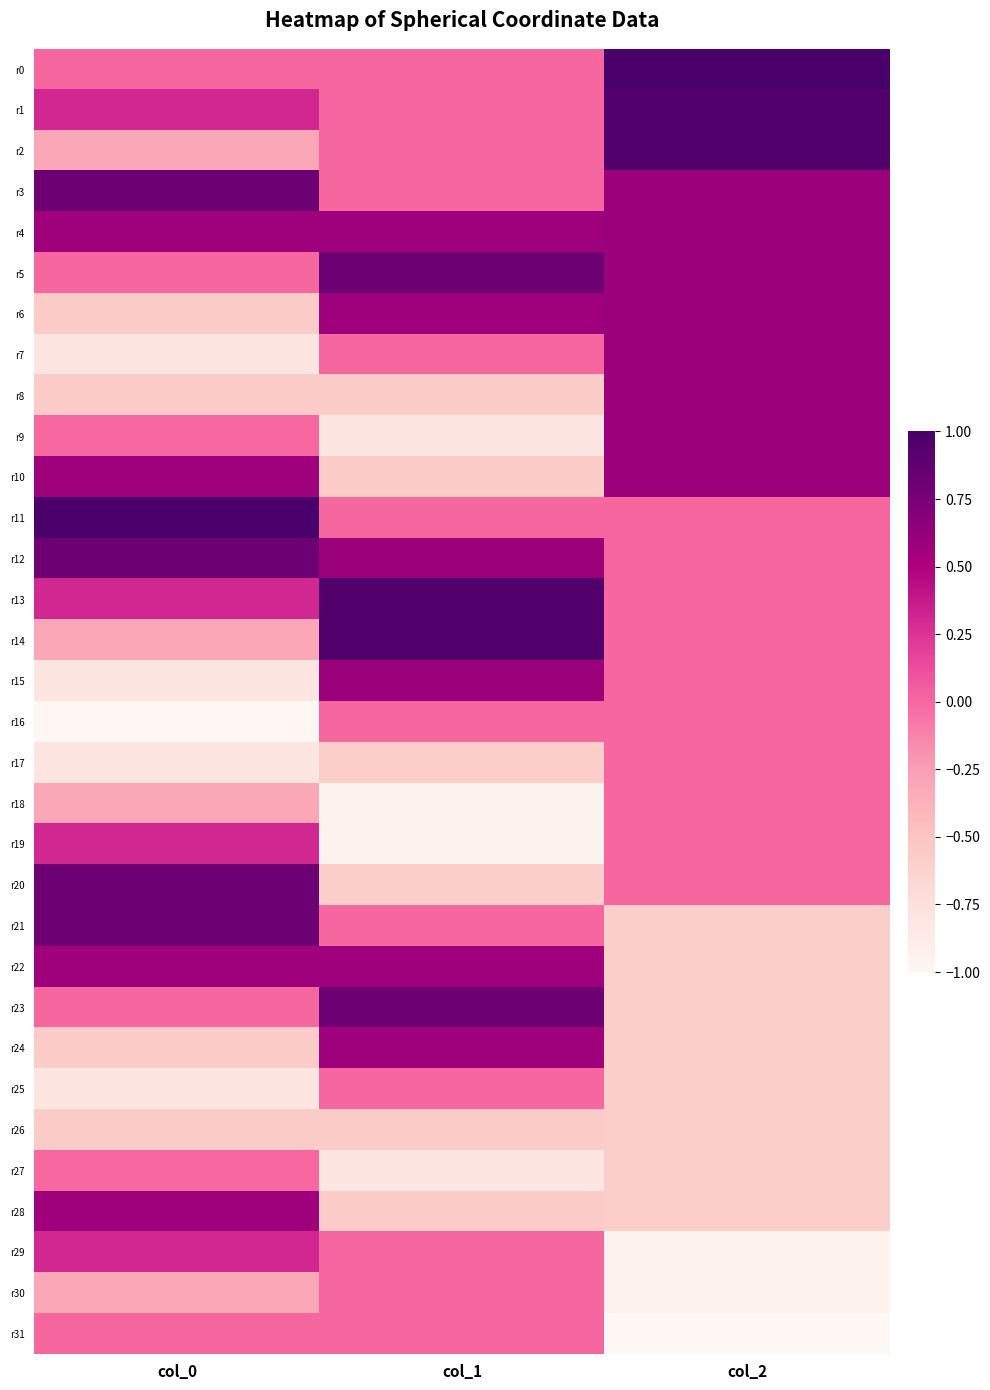

Reading left to right, extract all data points from this chart.

r0: col_0=0.0	col_1=0.0	col_2=1.0
r1: col_0=0.3	col_1=0.0	col_2=1.0
r2: col_0=-0.3	col_1=0.0	col_2=1.0
r3: col_0=0.8	col_1=0.0	col_2=0.6
r4: col_0=0.6	col_1=0.6	col_2=0.6
r5: col_0=0.0	col_1=0.8	col_2=0.6
r6: col_0=-0.6	col_1=0.6	col_2=0.6
r7: col_0=-0.8	col_1=0.0	col_2=0.6
r8: col_0=-0.6	col_1=-0.6	col_2=0.6
r9: col_0=-0.0	col_1=-0.8	col_2=0.6
r10: col_0=0.6	col_1=-0.6	col_2=0.6
r11: col_0=1.0	col_1=0.0	col_2=0.0
r12: col_0=0.8	col_1=0.6	col_2=0.0
r13: col_0=0.3	col_1=1.0	col_2=0.0
r14: col_0=-0.3	col_1=1.0	col_2=0.0
r15: col_0=-0.8	col_1=0.6	col_2=0.0
r16: col_0=-1.0	col_1=0.0	col_2=0.0
r17: col_0=-0.8	col_1=-0.6	col_2=0.0
r18: col_0=-0.3	col_1=-1.0	col_2=0.0
r19: col_0=0.3	col_1=-1.0	col_2=0.0
r20: col_0=0.8	col_1=-0.6	col_2=0.0
r21: col_0=0.8	col_1=0.0	col_2=-0.6
r22: col_0=0.6	col_1=0.6	col_2=-0.6
r23: col_0=0.0	col_1=0.8	col_2=-0.6
r24: col_0=-0.6	col_1=0.6	col_2=-0.6
r25: col_0=-0.8	col_1=0.0	col_2=-0.6
r26: col_0=-0.6	col_1=-0.6	col_2=-0.6
r27: col_0=-0.0	col_1=-0.8	col_2=-0.6
r28: col_0=0.6	col_1=-0.6	col_2=-0.6
r29: col_0=0.3	col_1=0.0	col_2=-1.0
r30: col_0=-0.3	col_1=0.0	col_2=-1.0
r31: col_0=0.0	col_1=0.0	col_2=-1.0